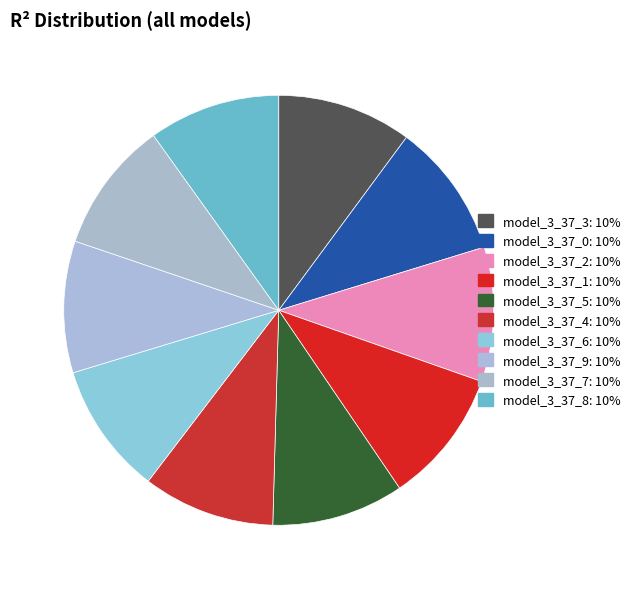

Is model_3_37_0 the majority of the pie?

No